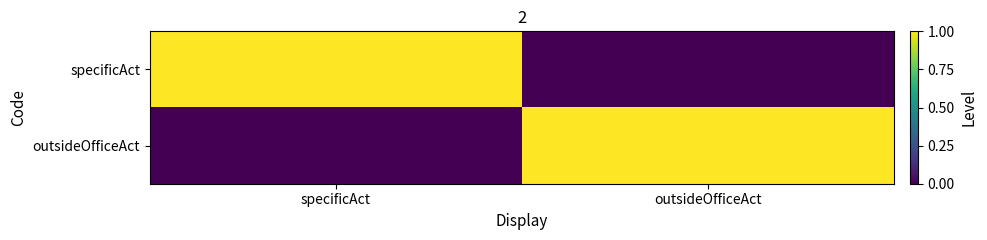

Reading left to right, list all the values displayed in this chart.

specificAct: specificAct=1	outsideOfficeAct=0
outsideOfficeAct: specificAct=0	outsideOfficeAct=1